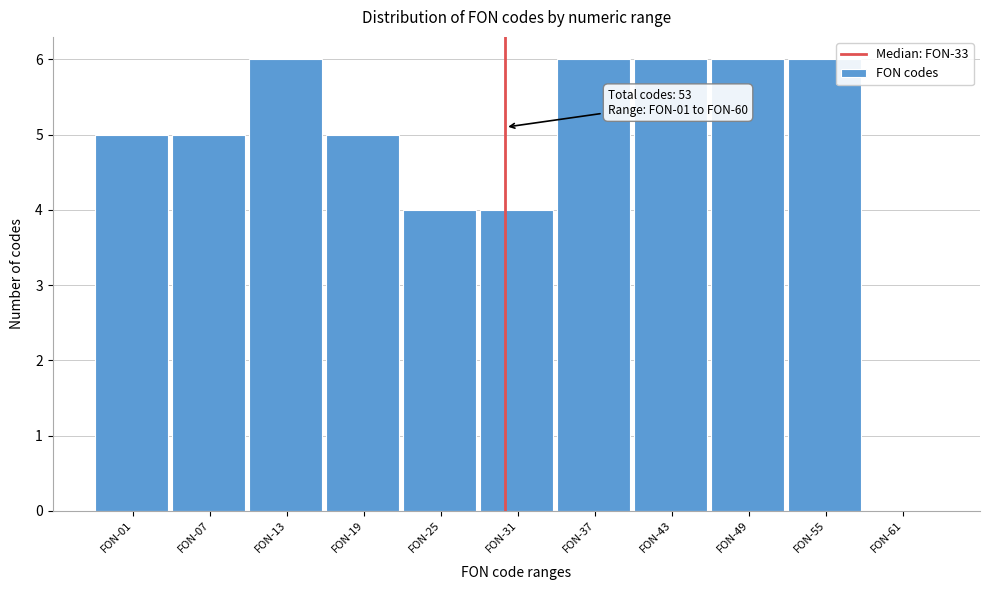

Reading left to right, transcribe all the data shown in this chart.

FON-01=5	FON-07=5	FON-13=6	FON-19=5	FON-25=4	FON-31=4	FON-37=6	FON-43=6	FON-49=6	FON-55=6	FON-61=0